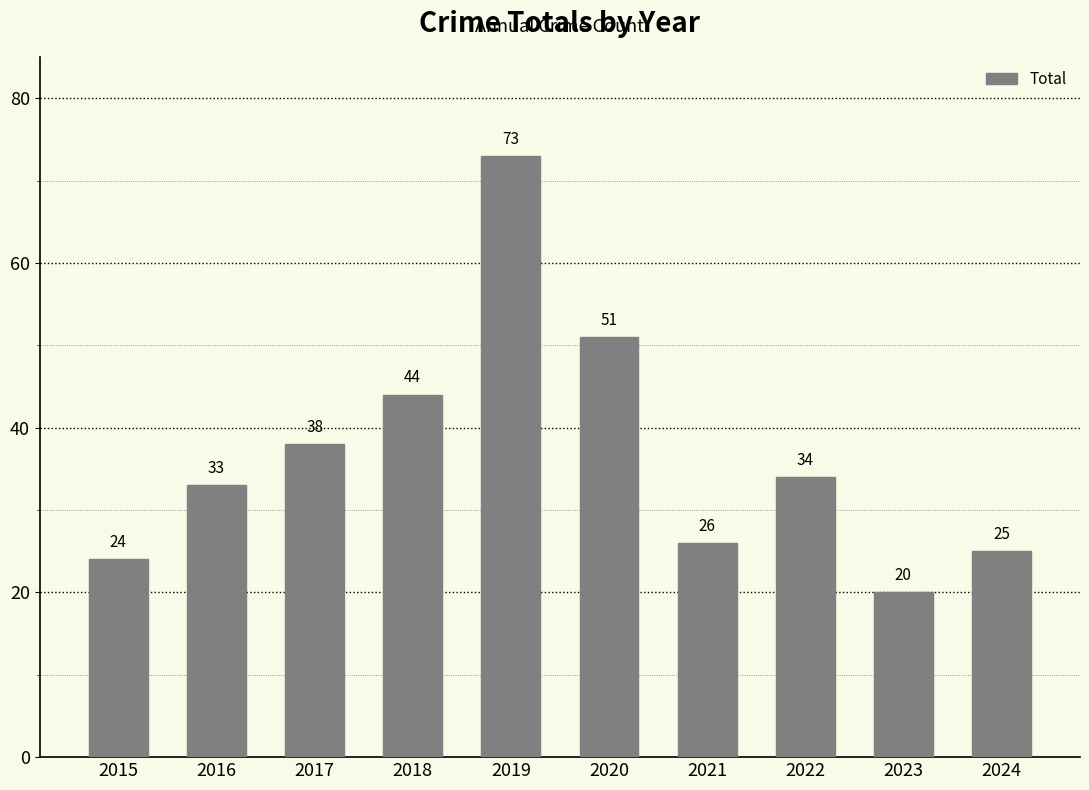

What is the value of the 6th bar from the left?

51